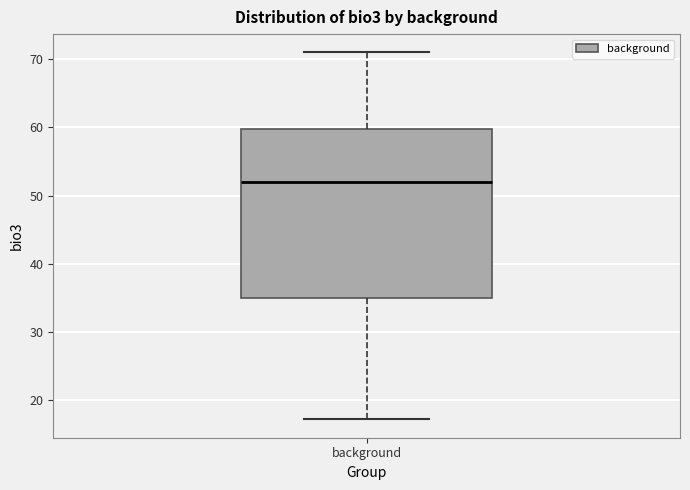

Read this box plot against the y-axis: the position of the median line, the range covered by the box, and the ends of both whiskers. The values are not printed on the chart, so give them approximately, as read against the axis.

median 52, box 35 to 60, whiskers 17 to 71